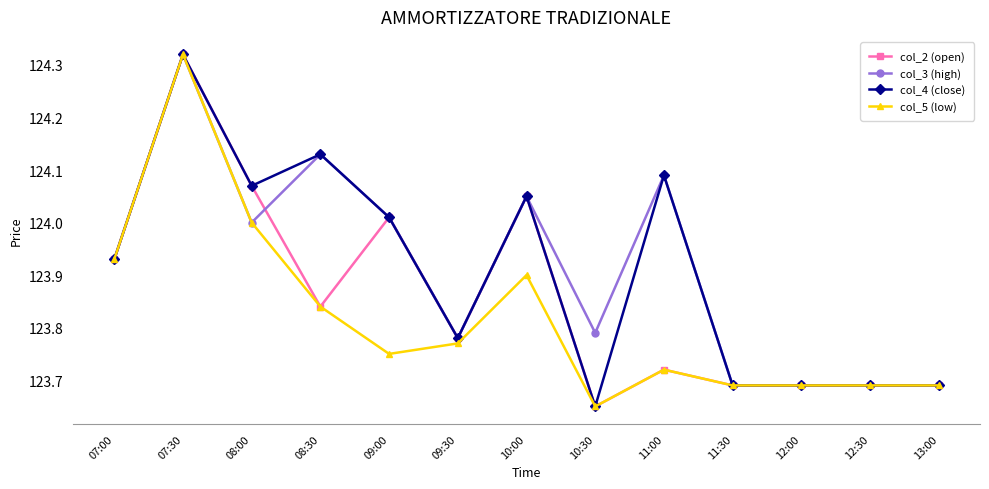

Count the number of categories in the chart.

13